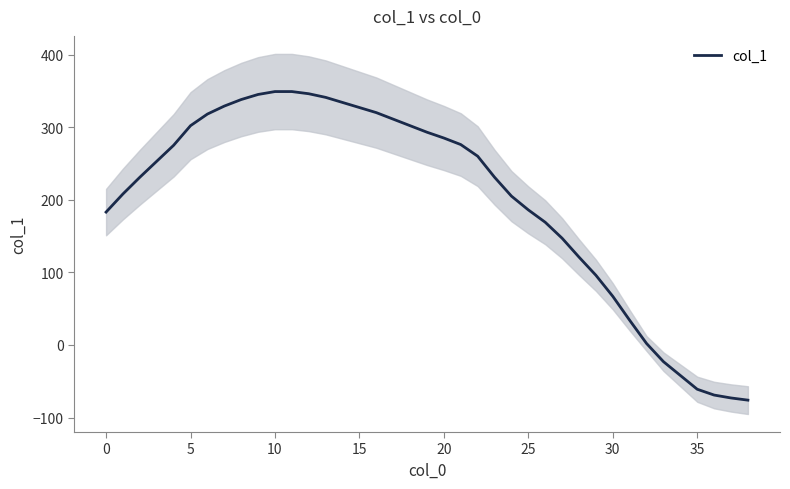

At which label is the value closest to 136?

27